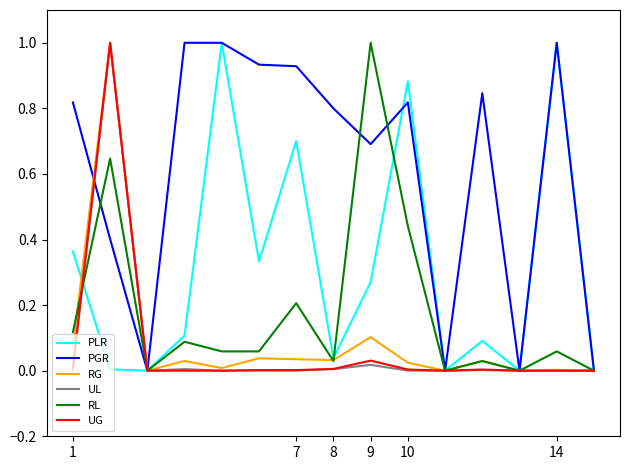

Which series has the largest total across all categories?

PGR